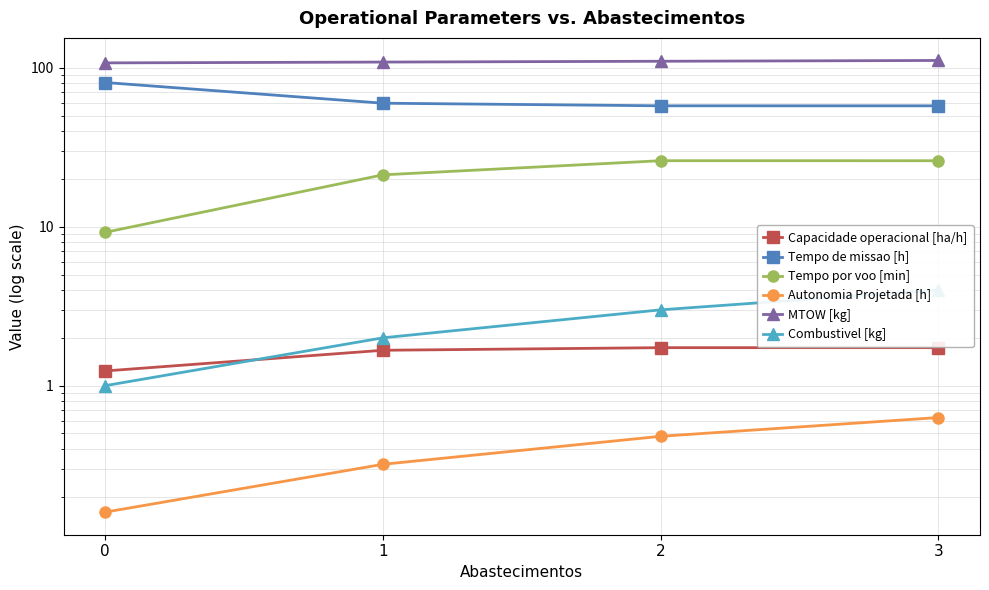

How many lines are shown in the chart?

6